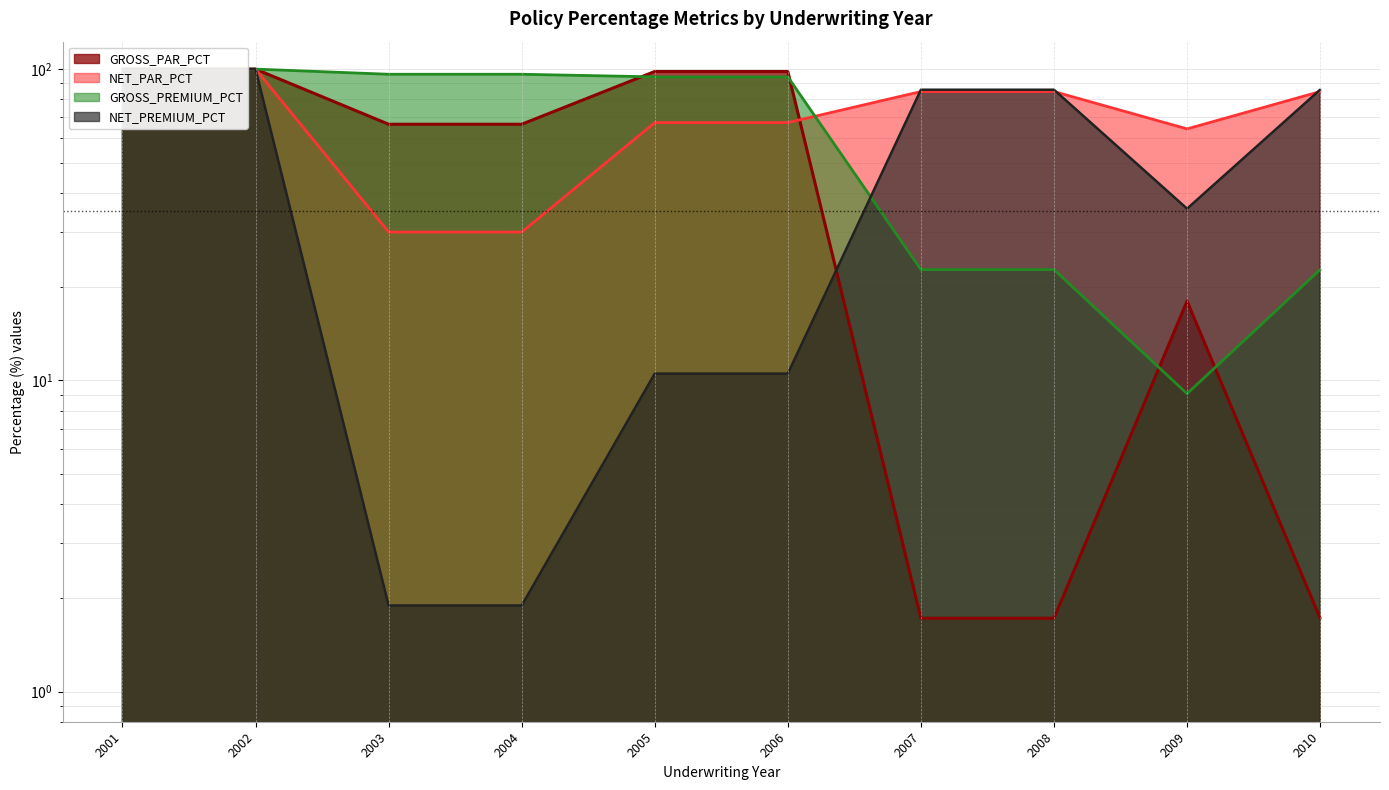

What is the sum of all GROSS_PAR_PCT values?

552.7